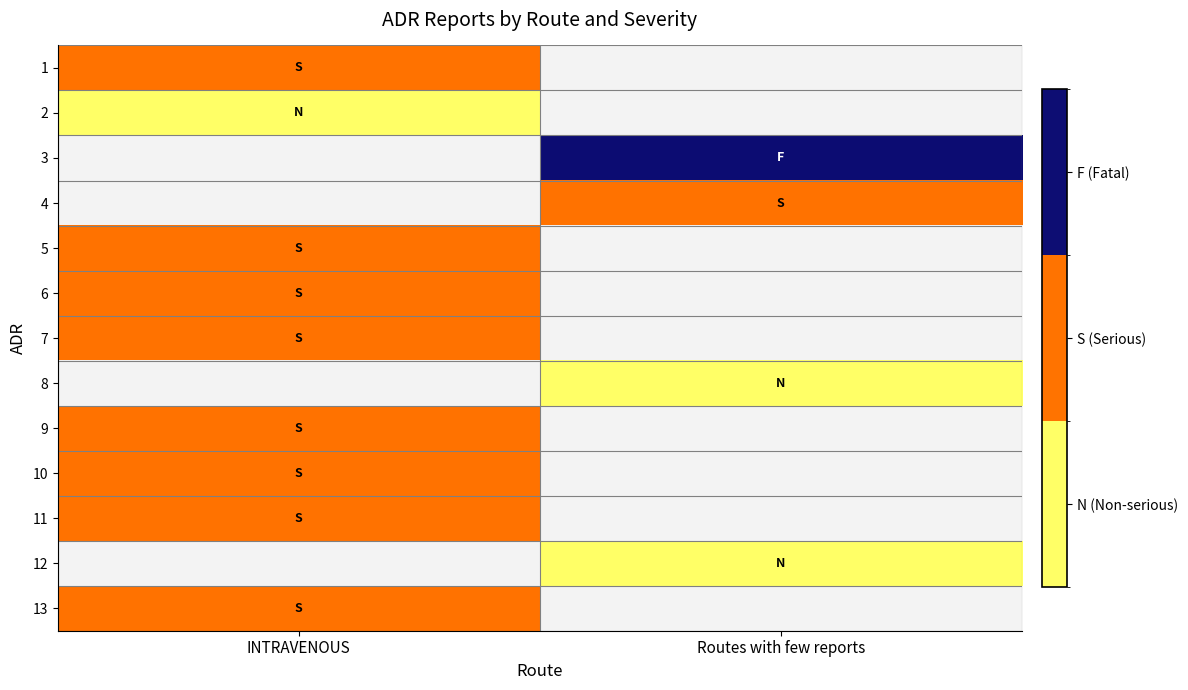

How many values in 3 are above zero?

1